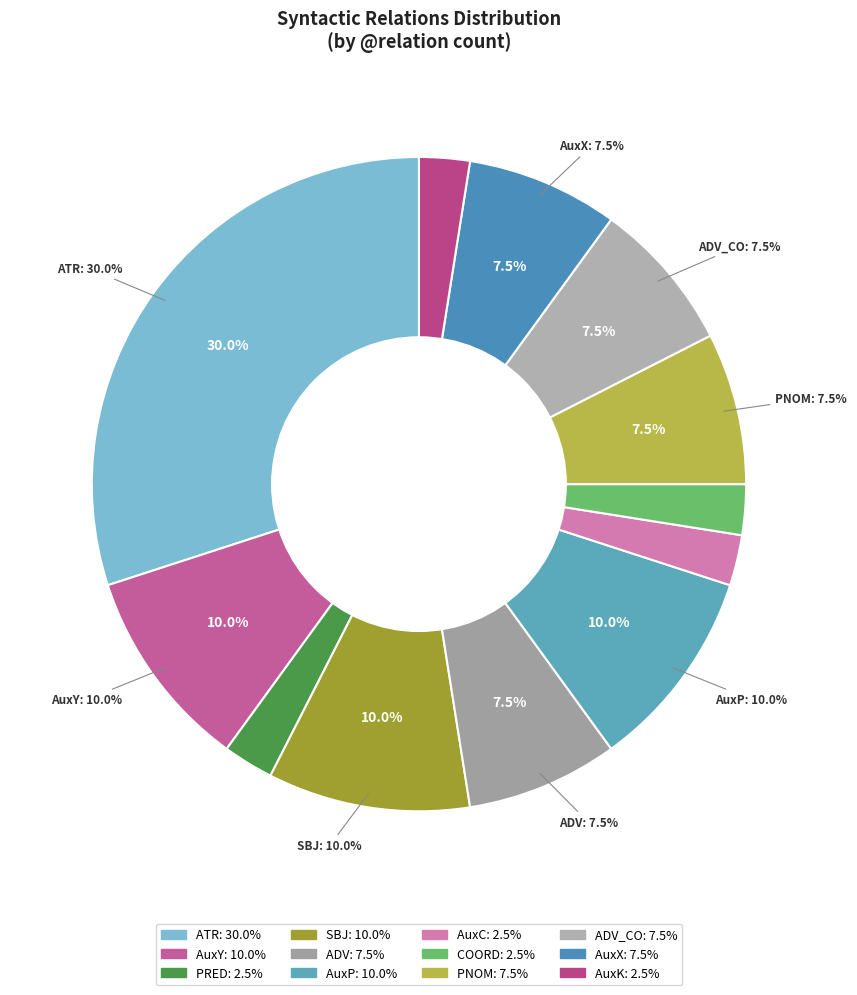

To the nearest percent, what portion does PNOM represent?

8%